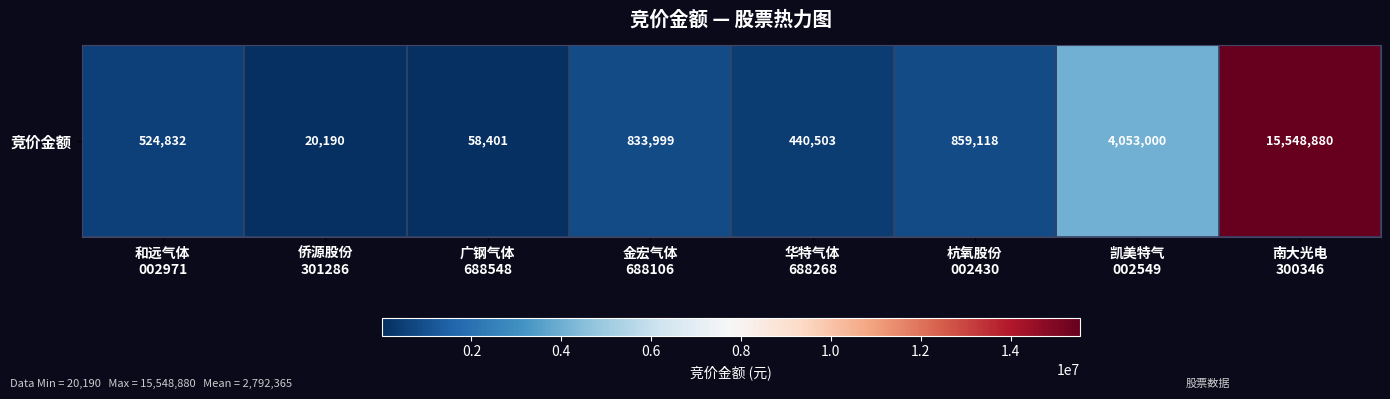

How many series are shown in this chart?

1